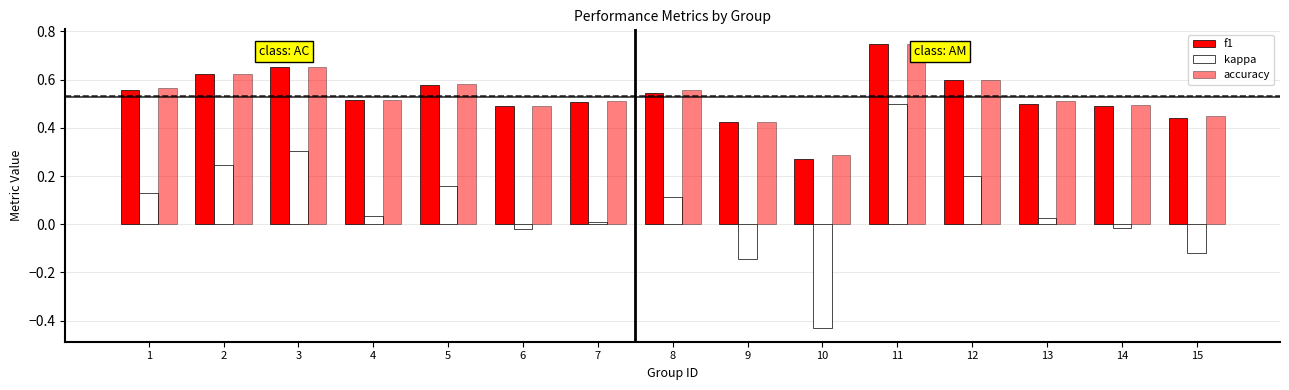

How many categories are shown in the chart?

15